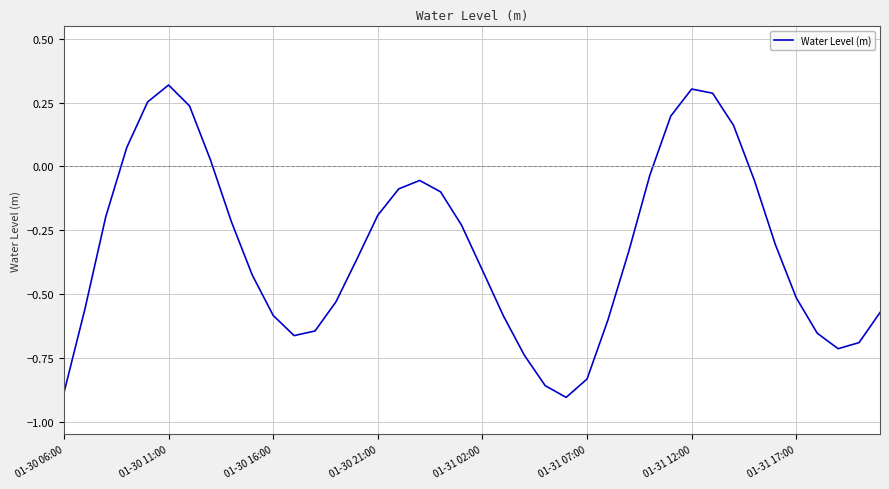

What is the difference between the maximum and minimum values?

1.2